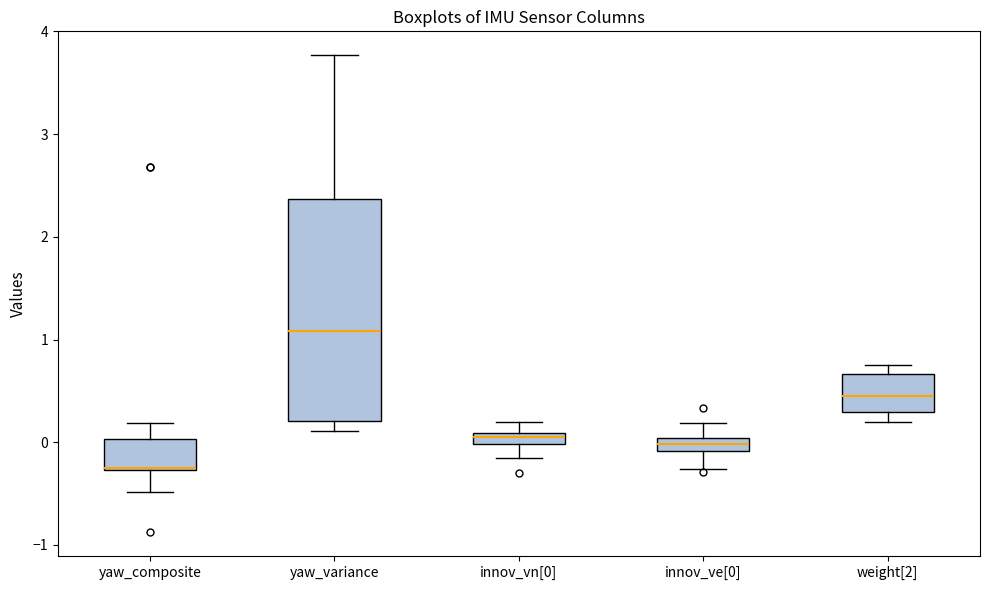

Comparing the boxes themselves (not the whiskers), which one is the tallest?

yaw_variance